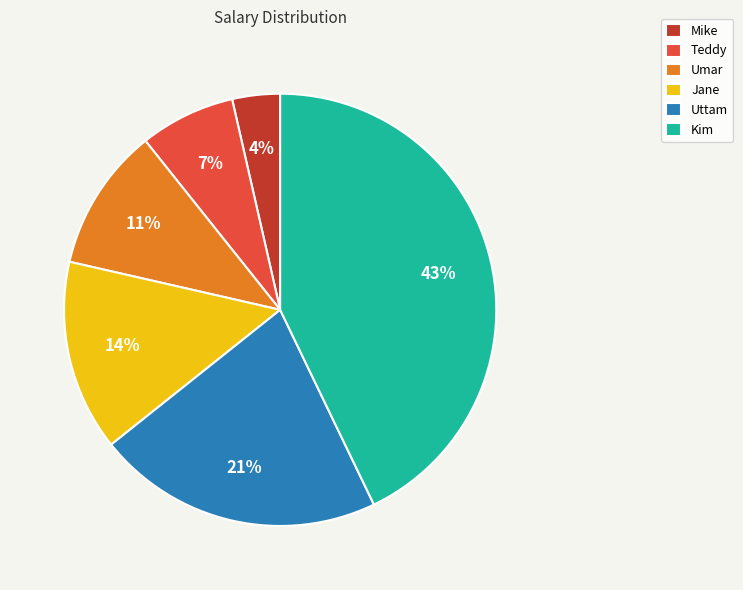

What percentage is the Teddy slice, to the nearest percent?

7%